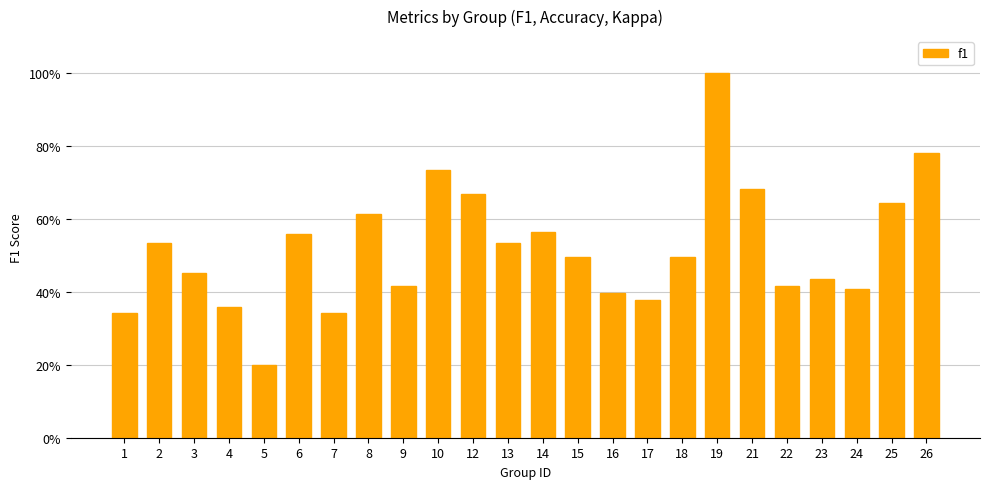

Does the chart contain any negative values?

No